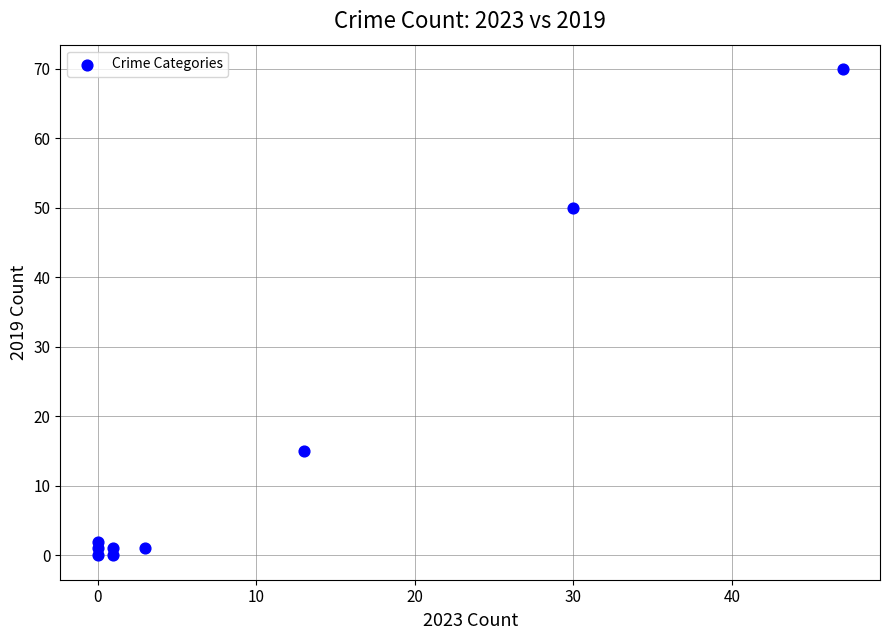

What Y value in the scatter plot is closest to 35?

50